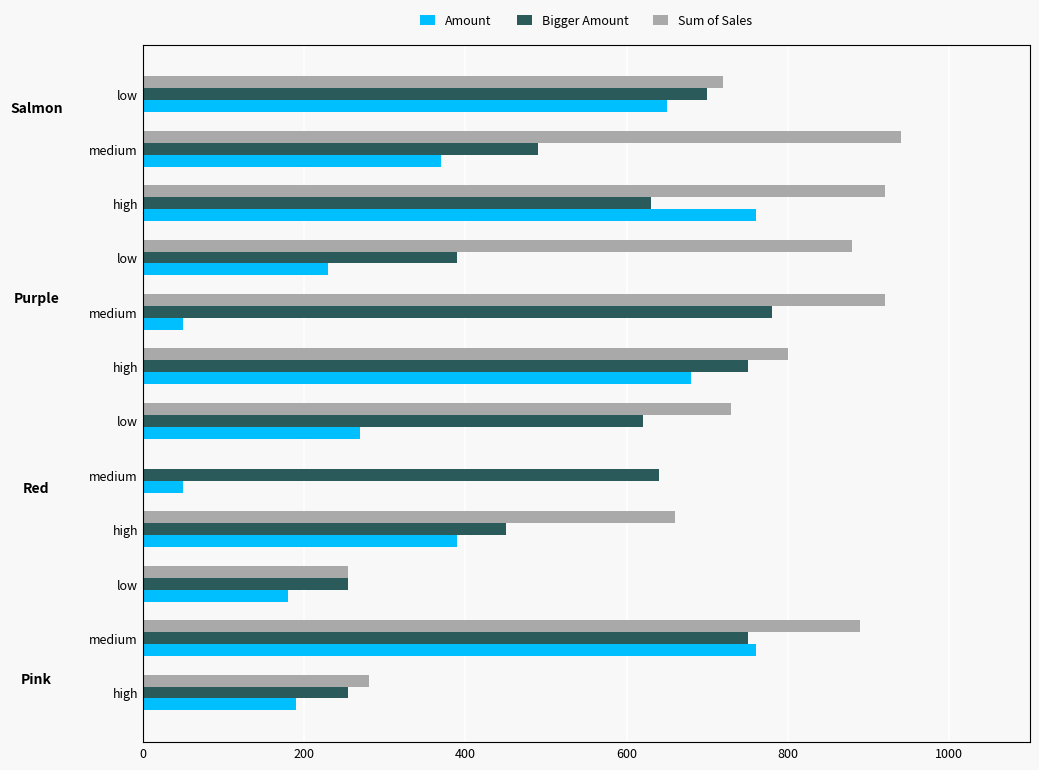

Rank the series at low from lowest to highest value.

Amount, Bigger Amount, Sum of Sales